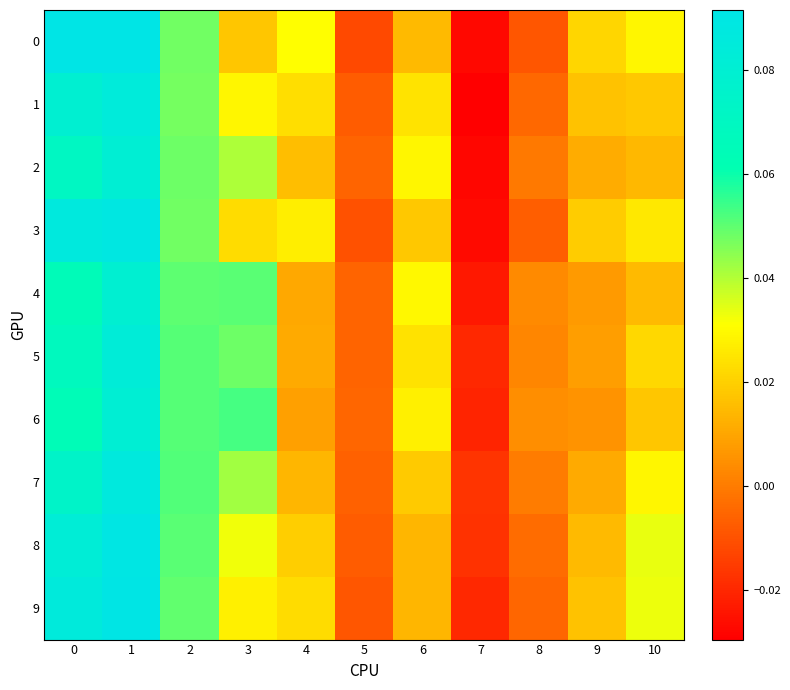

At 3, list the series in order from smallest to largest.

0, 3, 9, 1, 8, 2, 7, 5, 4, 6